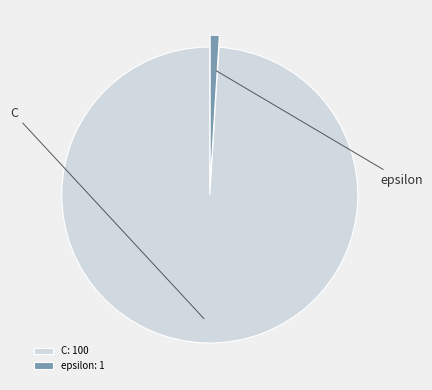

What is the majority slice?

C